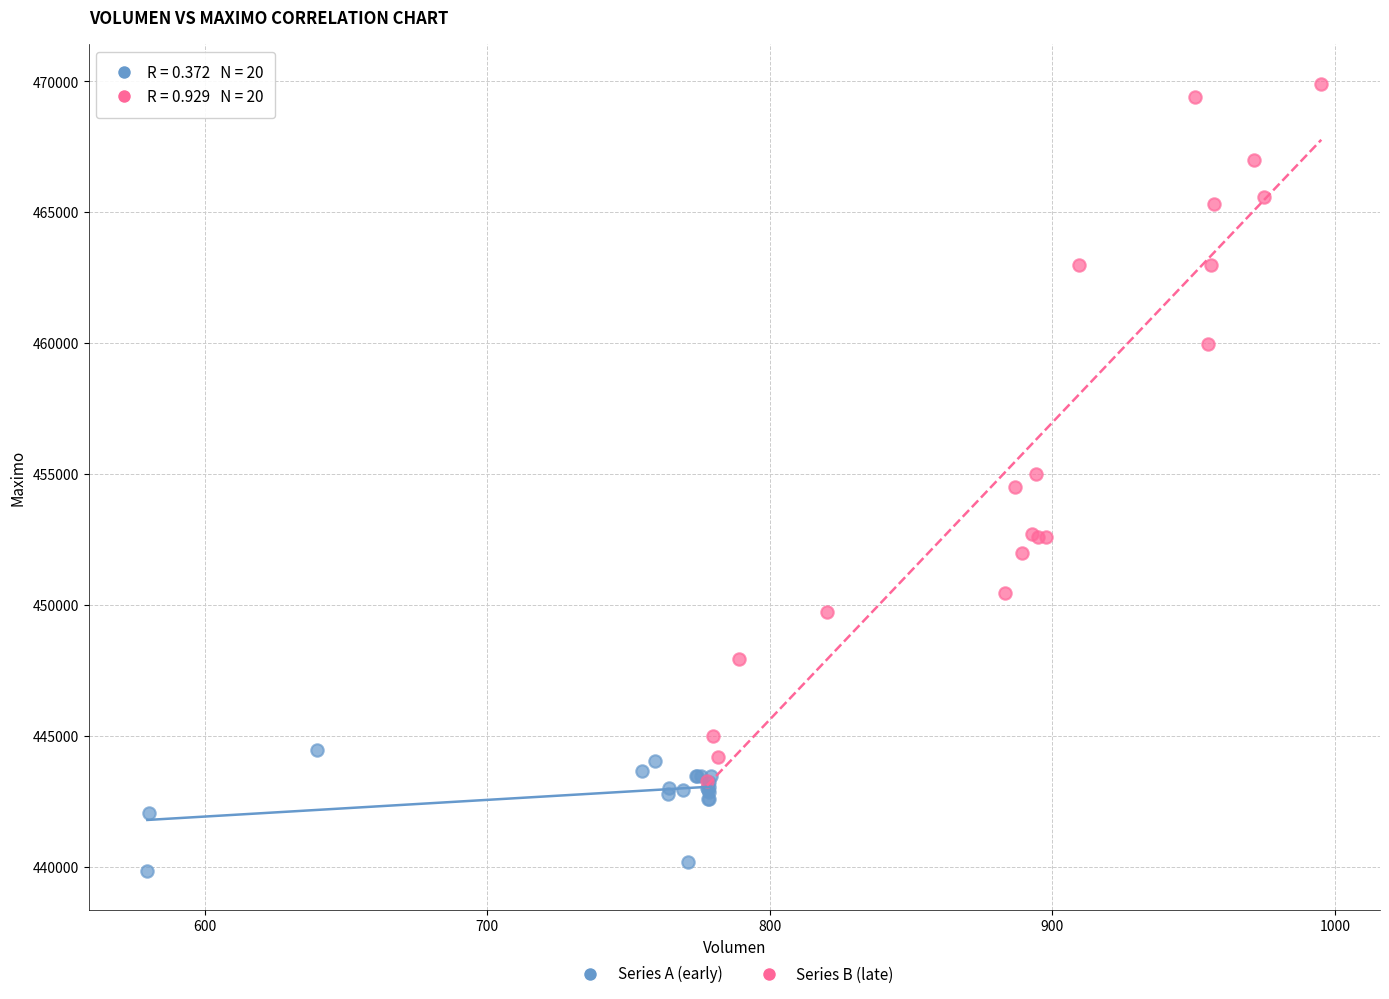

Which series reaches the minimum Y coordinate?

Series A (early)